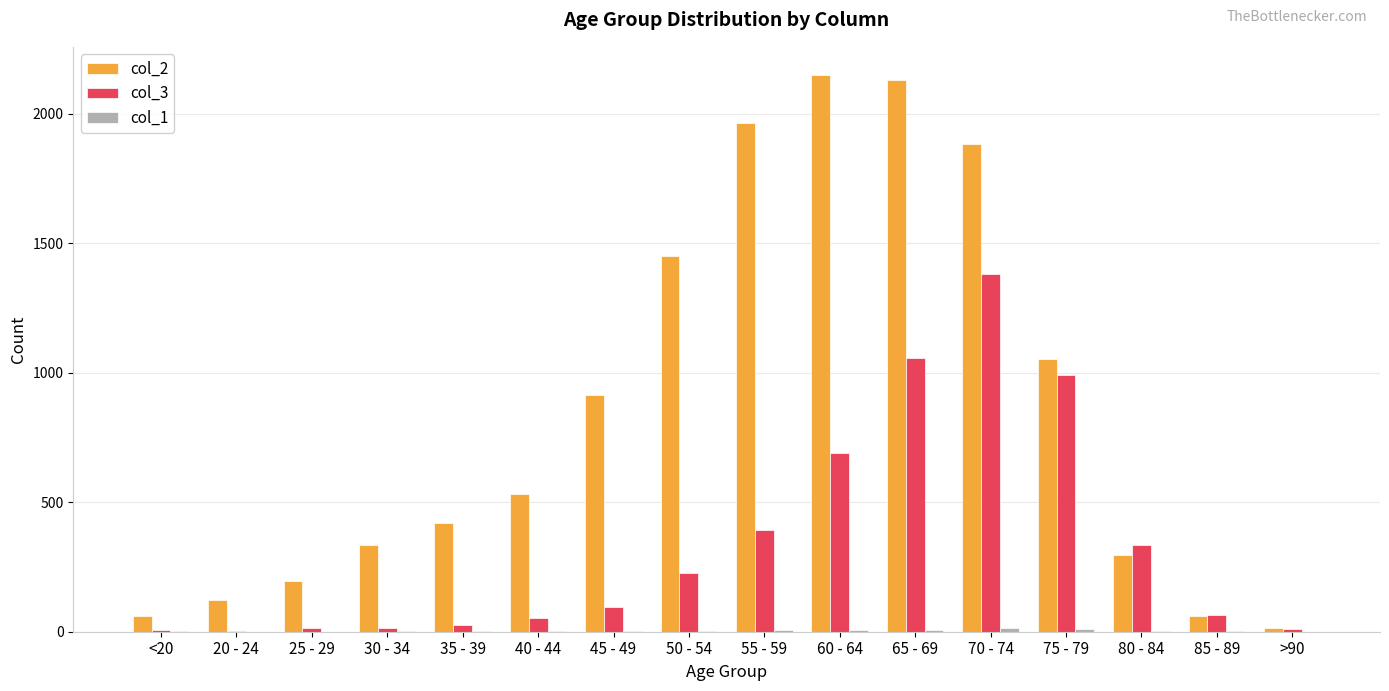

The col_3 series shows 53 at 40 - 44. True or false?

True